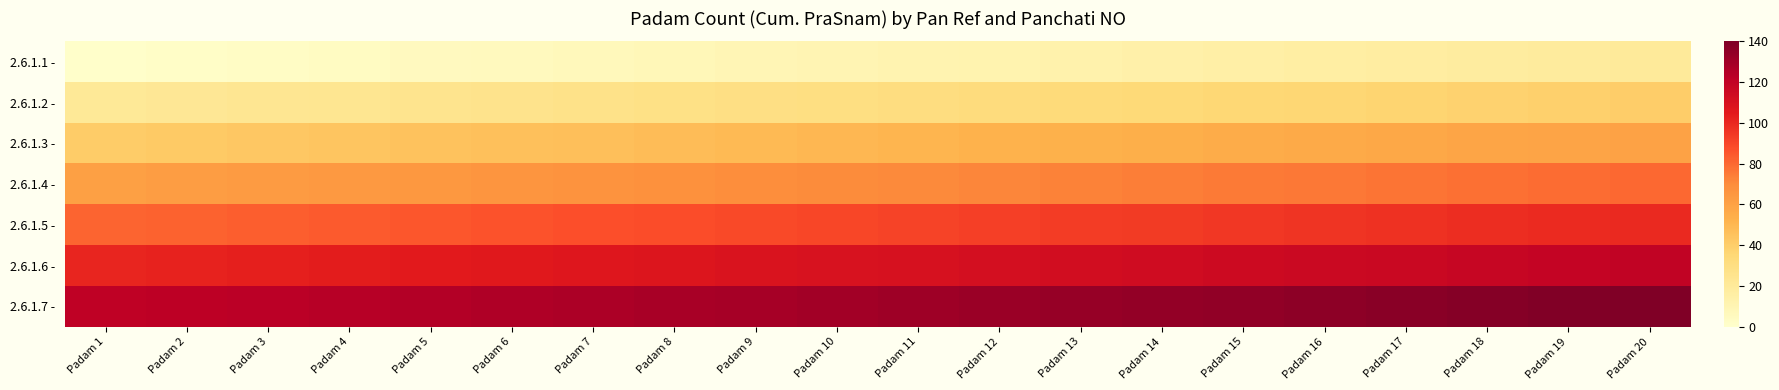

Which category has the lowest value across all series?

Padam 1